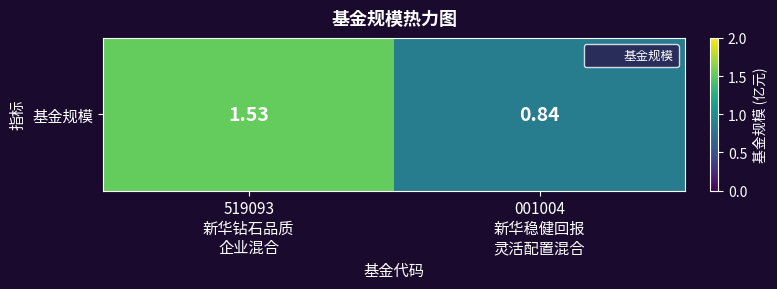

List the labels in order of value, largest first.

519093
新华钻石品质
企业混合, 001004
新华稳健回报
灵活配置混合